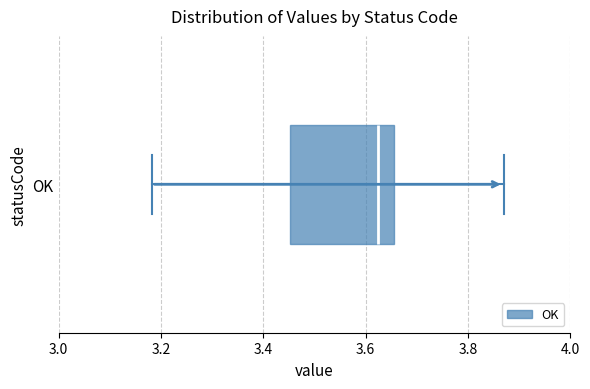

Where does the median line of the box for OK sit on the x-axis? The values are not printed on the chart, so give them approximately, as read against the axis.

3.62